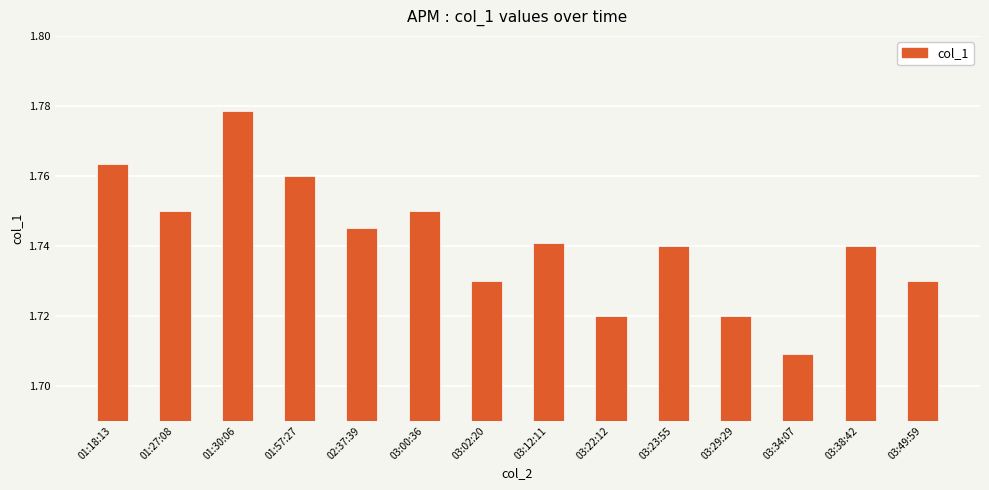

What is the sum of all values?

24.4